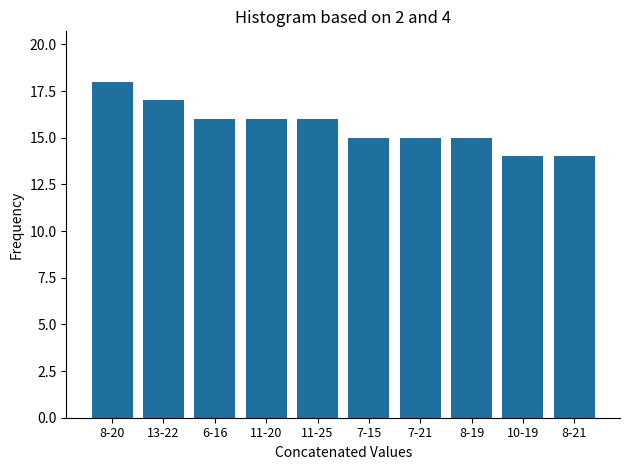

Reading right to left, extract all data points from this chart.

14	14	15	15	15	16	16	16	17	18